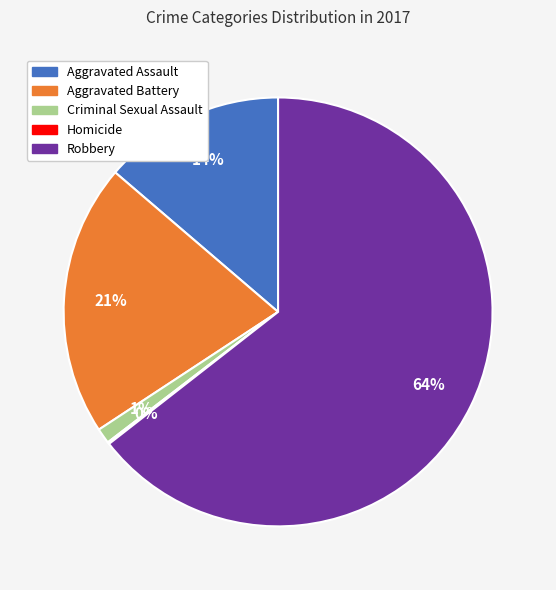

Is the sum of Criminal Sexual Assault and Aggravated Assault greater than half?

No